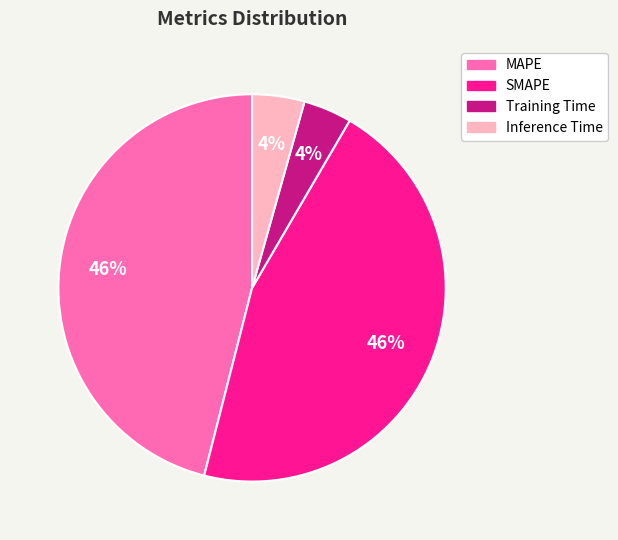

The MAPE slice represents 46% of the pie. True or false?

True